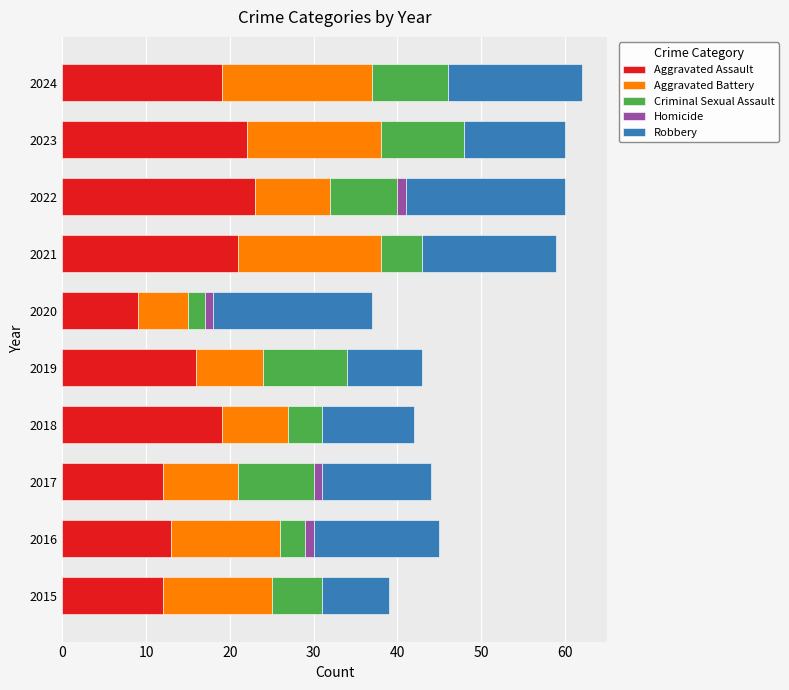

What is the maximum value for Aggravated Assault?

23